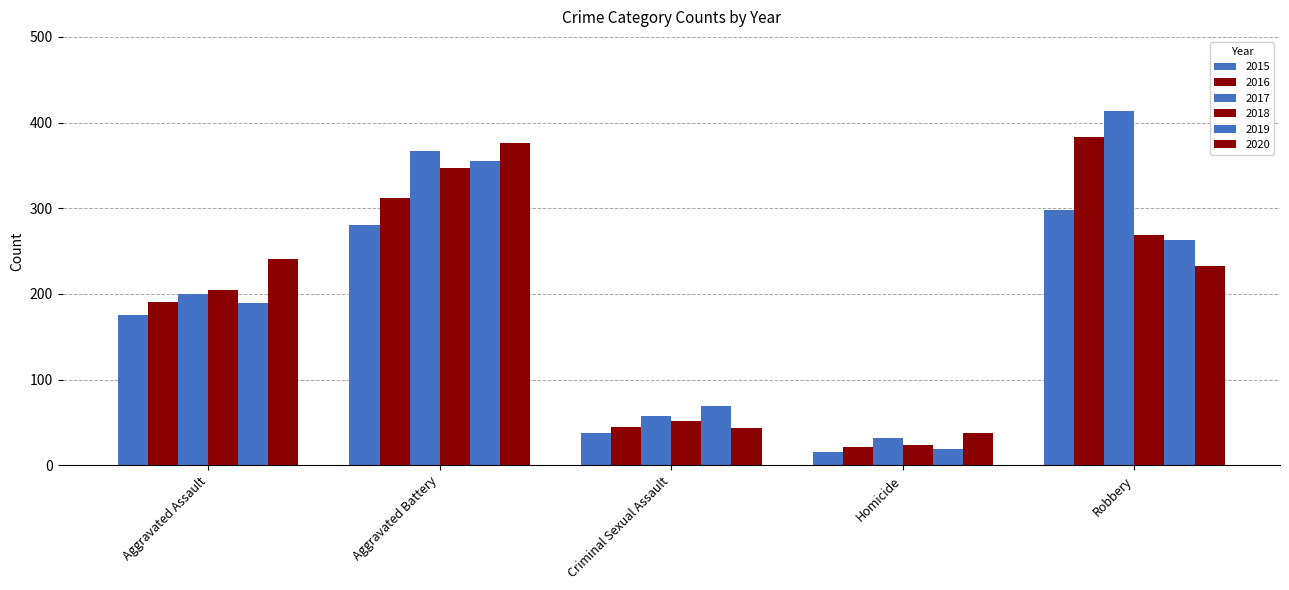

What position from the left is Criminal Sexual Assault?

3